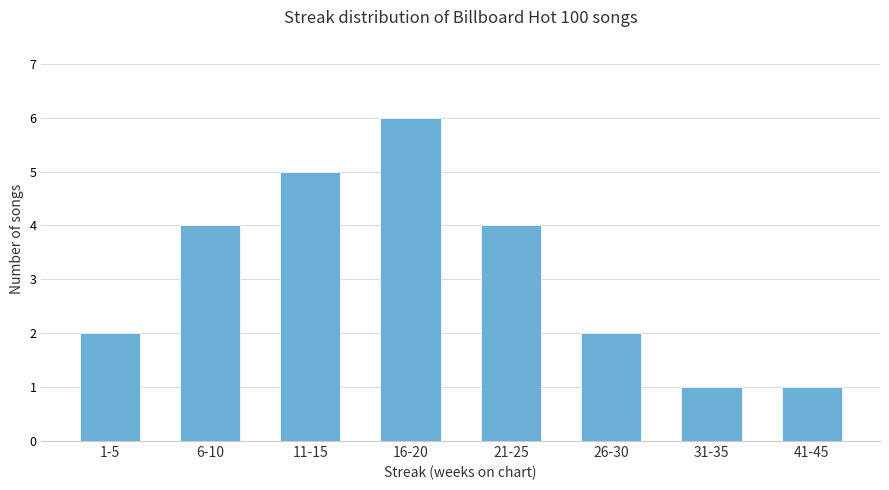

Reading left to right, what are all the values shown in this chart?

1-5=2	6-10=4	11-15=5	16-20=6	21-25=4	26-30=2	31-35=1	41-45=1